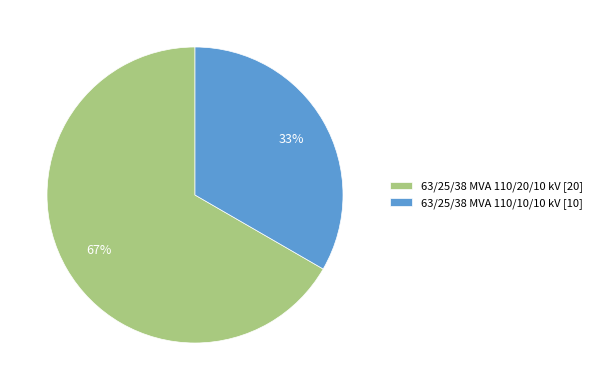

To the nearest percent, what is the combined percentage of 63/25/38 MVA 110/10/10 kV and 63/25/38 MVA 110/20/10 kV?

100%